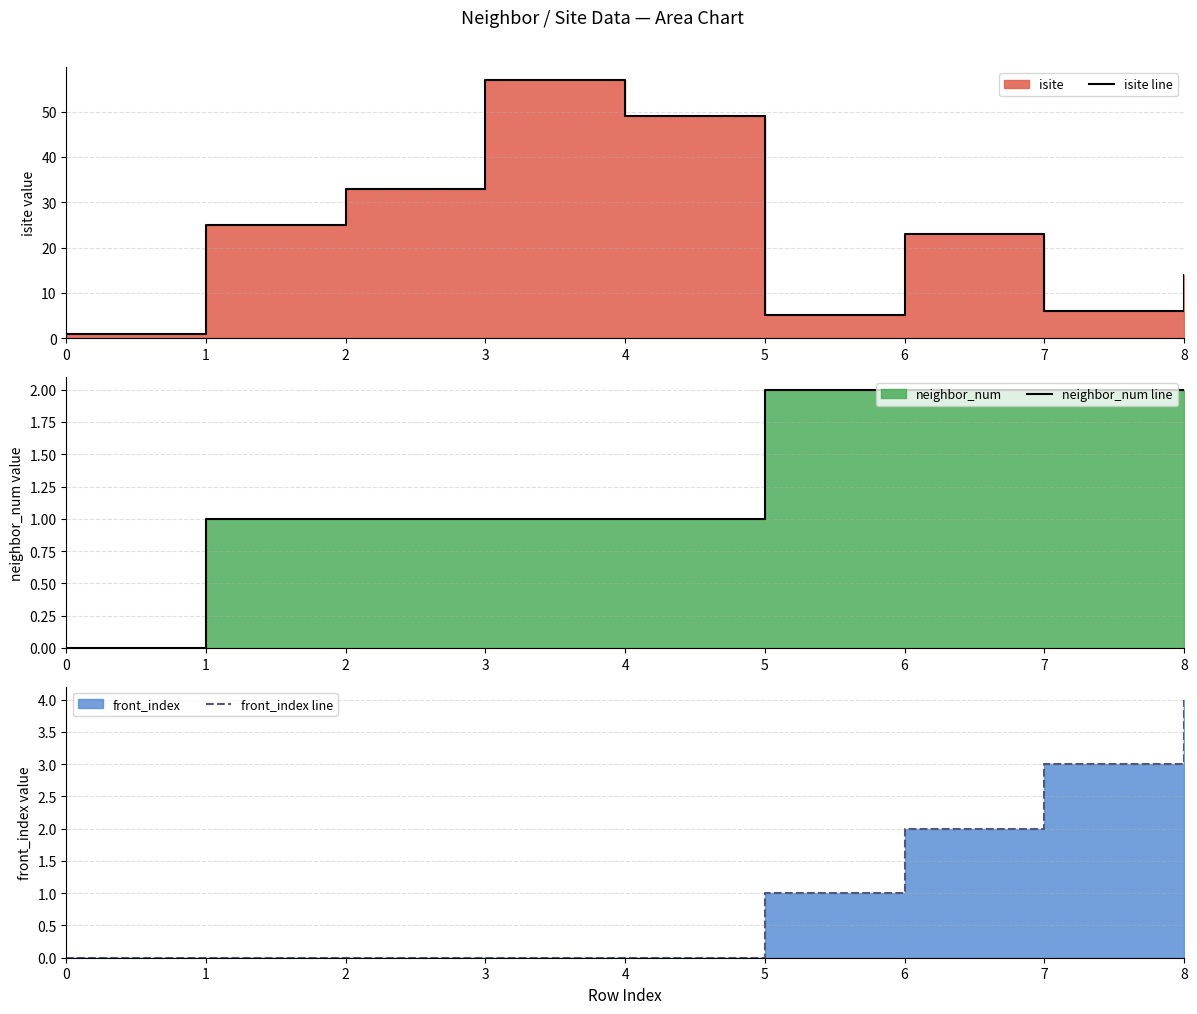

Rank the categories by isite line value from highest to lowest.

3, 4, 2, 1, 6, 8, 7, 5, 0